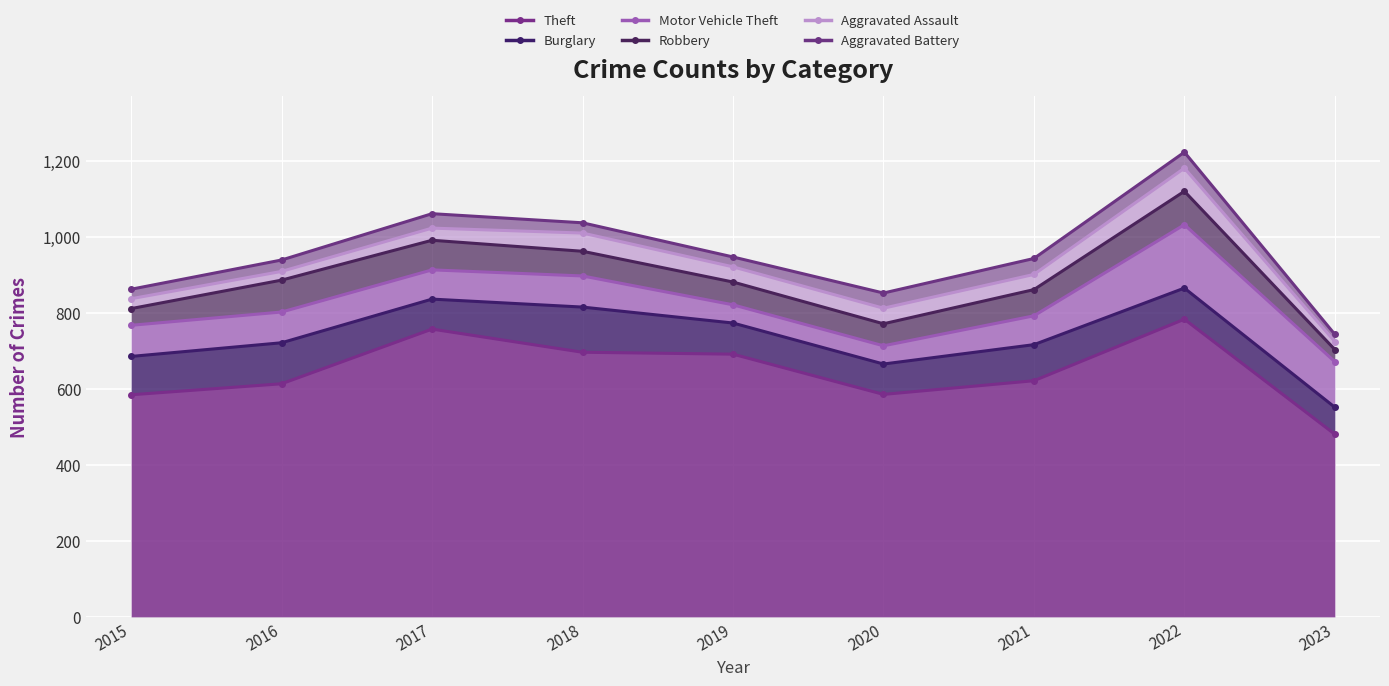

How many lines are shown in the chart?

6